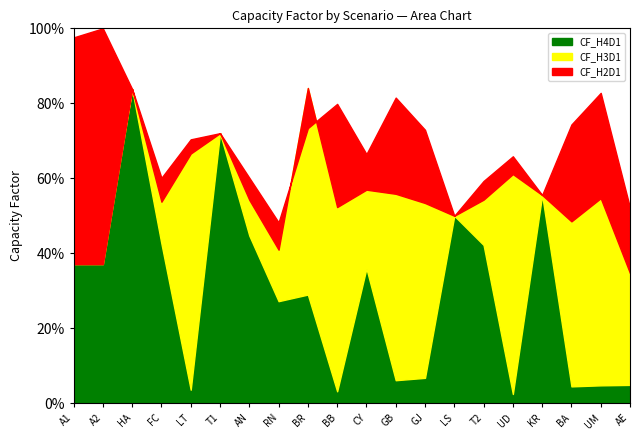

Rank the series at AN from lowest to highest value.

CF_H4D1, CF_H3D1, CF_H2D1